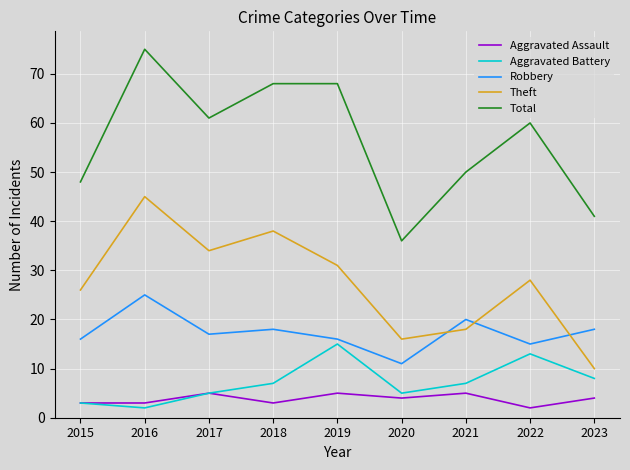

Reading left to right, what are all the values shown in this chart?

Aggravated Assault: 3	3	5	3	5	4	5	2	4
Aggravated Battery: 3	2	5	7	15	5	7	13	8
Robbery: 16	25	17	18	16	11	20	15	18
Theft: 26	45	34	38	31	16	18	28	10
Total: 48	75	61	68	68	36	50	60	41